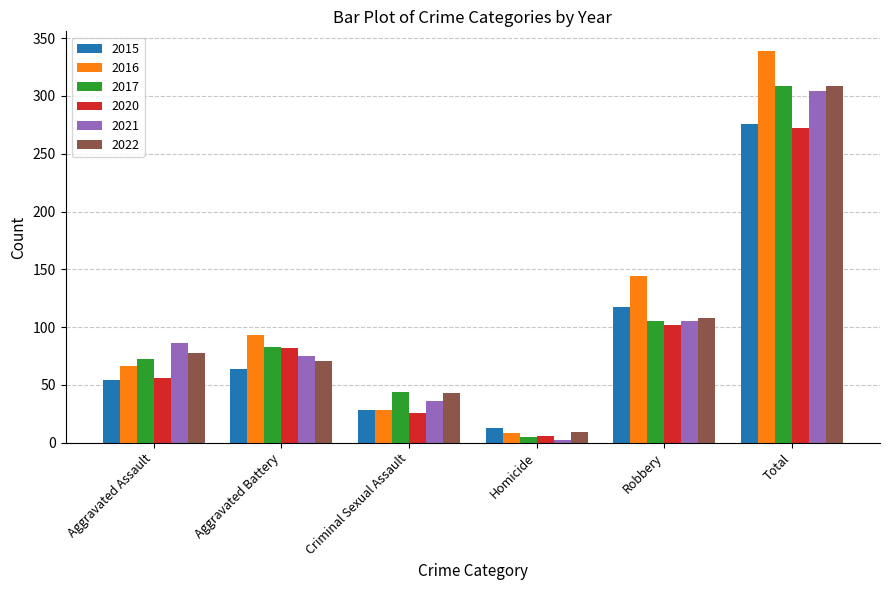

What is the difference between the highest and lowest values at Homicide?

11